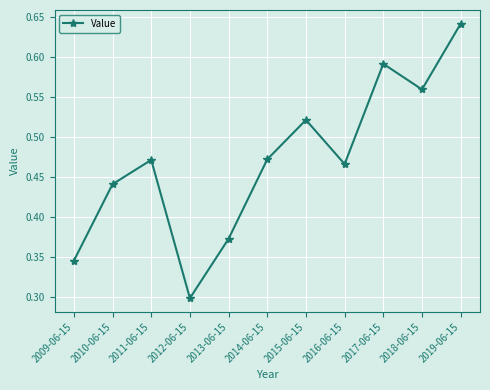

At which category does the chart reach its minimum across all series?

2012-06-15